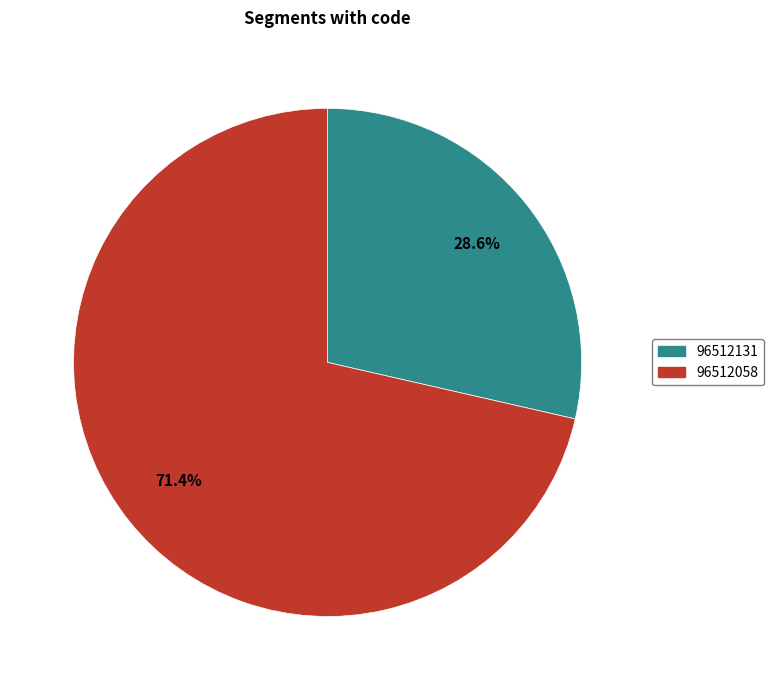

Approximately how many times larger is the value at 96512131 compared to 96512058?

0.4